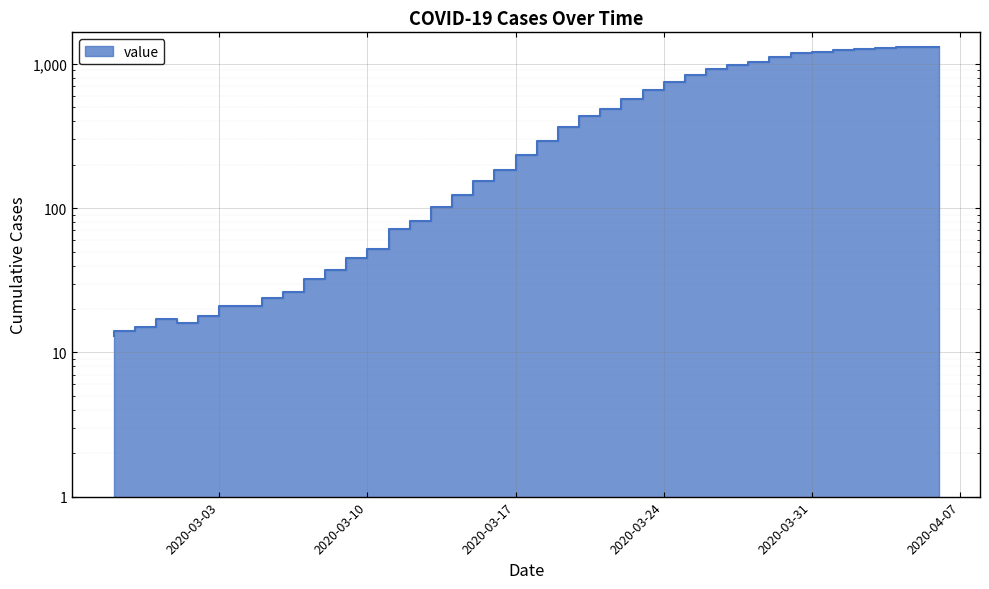

What is the label of the 32nd point from the left?

2020-03-29